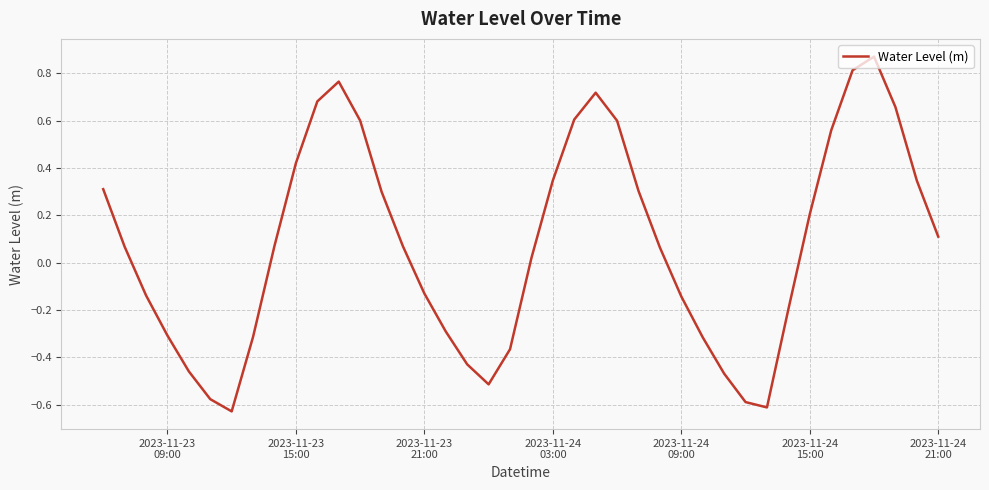

How many distinct data groups are displayed?

1